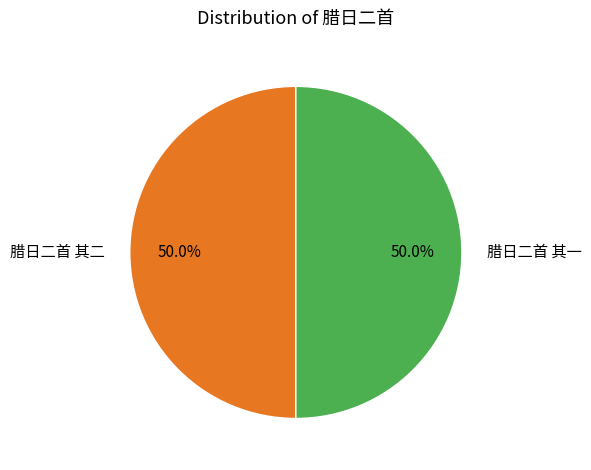

How many segments does this pie chart have?

2